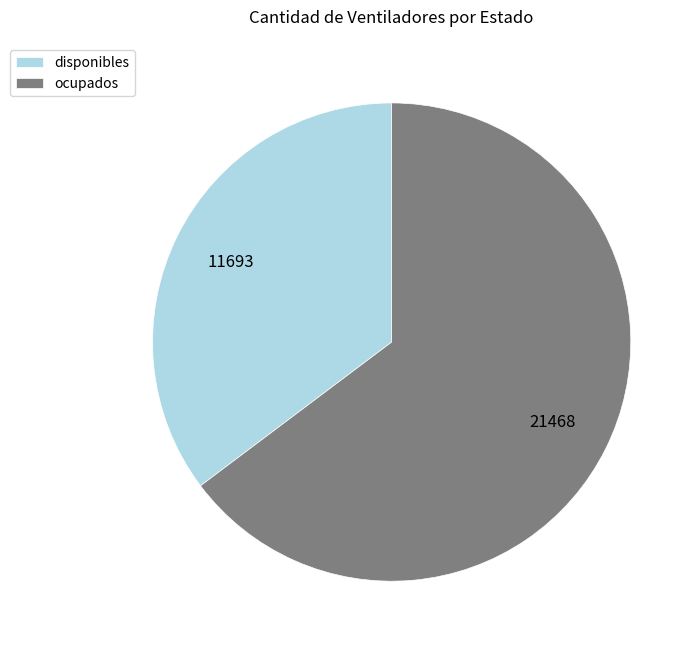

True or false: disponibles accounts for 22% of the total.

False